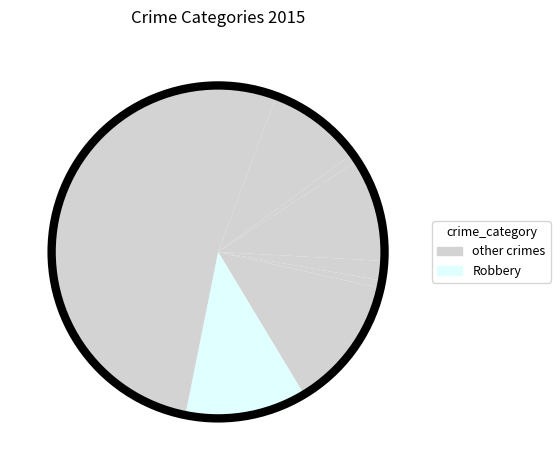

How many segments does this pie chart have?

9